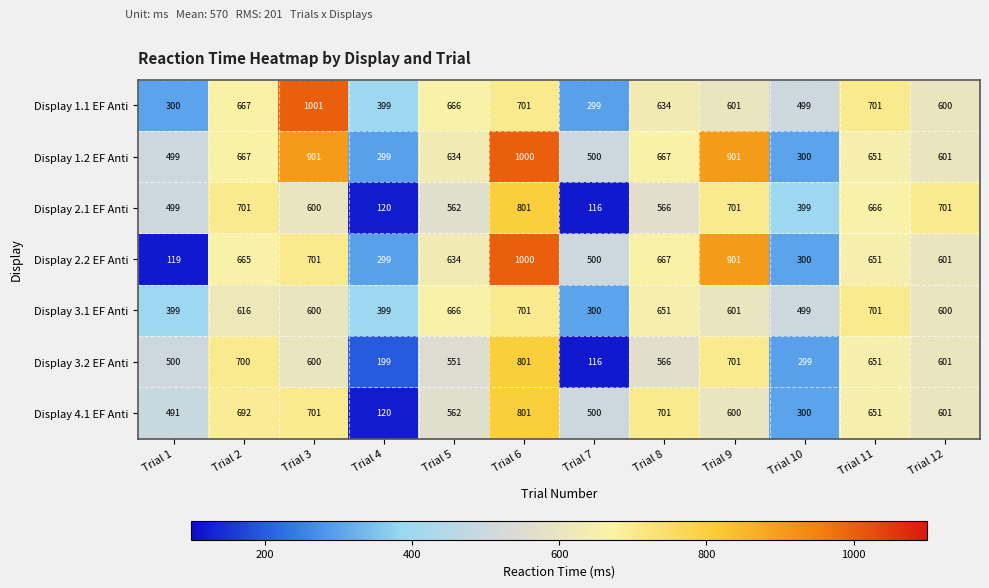

What is the minimum value shown in the chart?

116